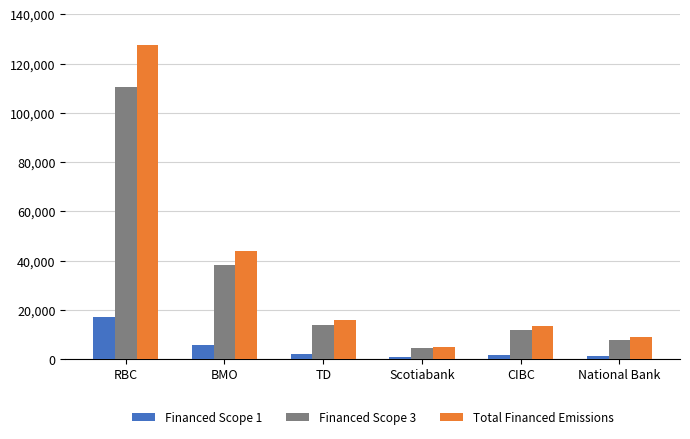

Between RBC and CIBC, which series saw the biggest shift?

Total Financed Emissions